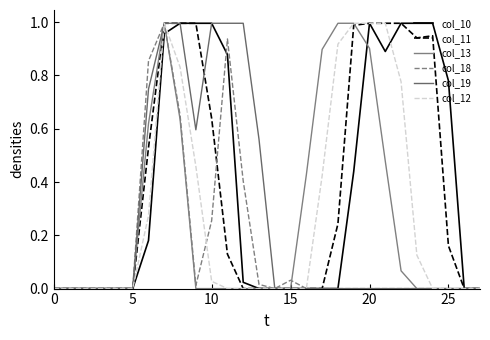

How many series are shown in this chart?

6